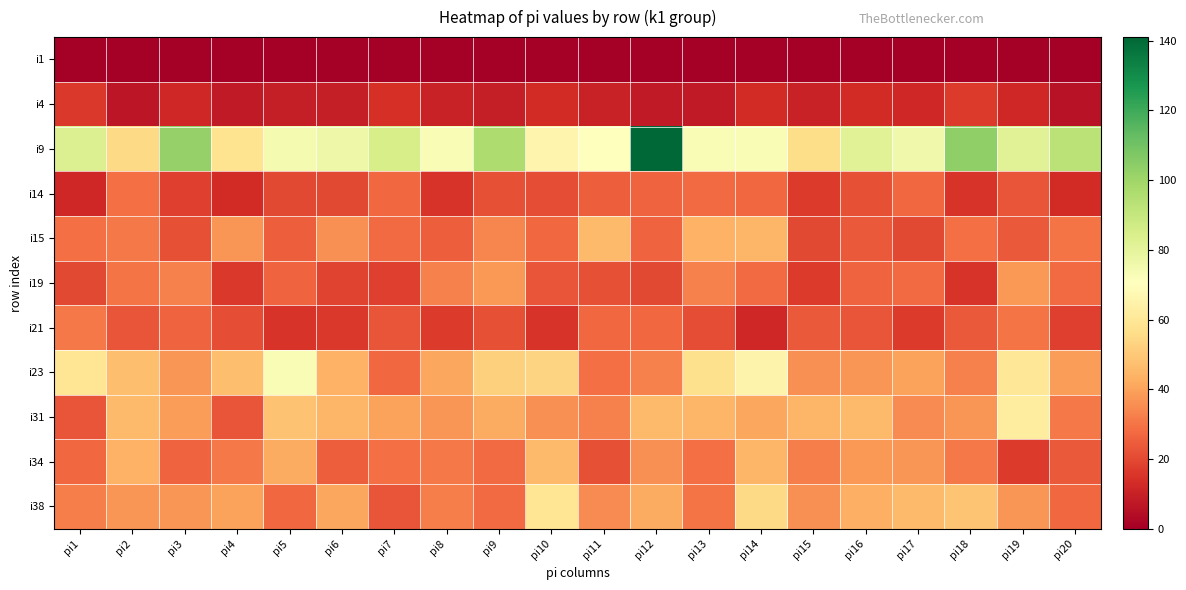

At how many categories does at least one series exceed 116?

1